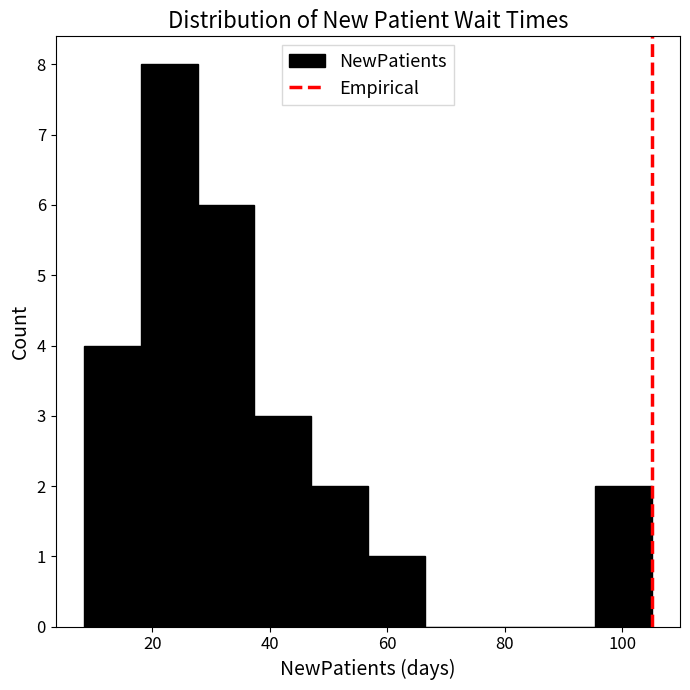

Reading left to right, list every bar in this chart as the range it spans on the x-axis followed by its height. Neither the bar edges nor the heights are printed on the chart, so give them approximately, as read against the axes.

8 to 18: 4
18 to 28: 8
28 to 38: 6
38 to 48: 3
48 to 56: 2
56 to 66: 1
66 to 76: 0
76 to 86: 0
86 to 96: 0
96 to 106: 2